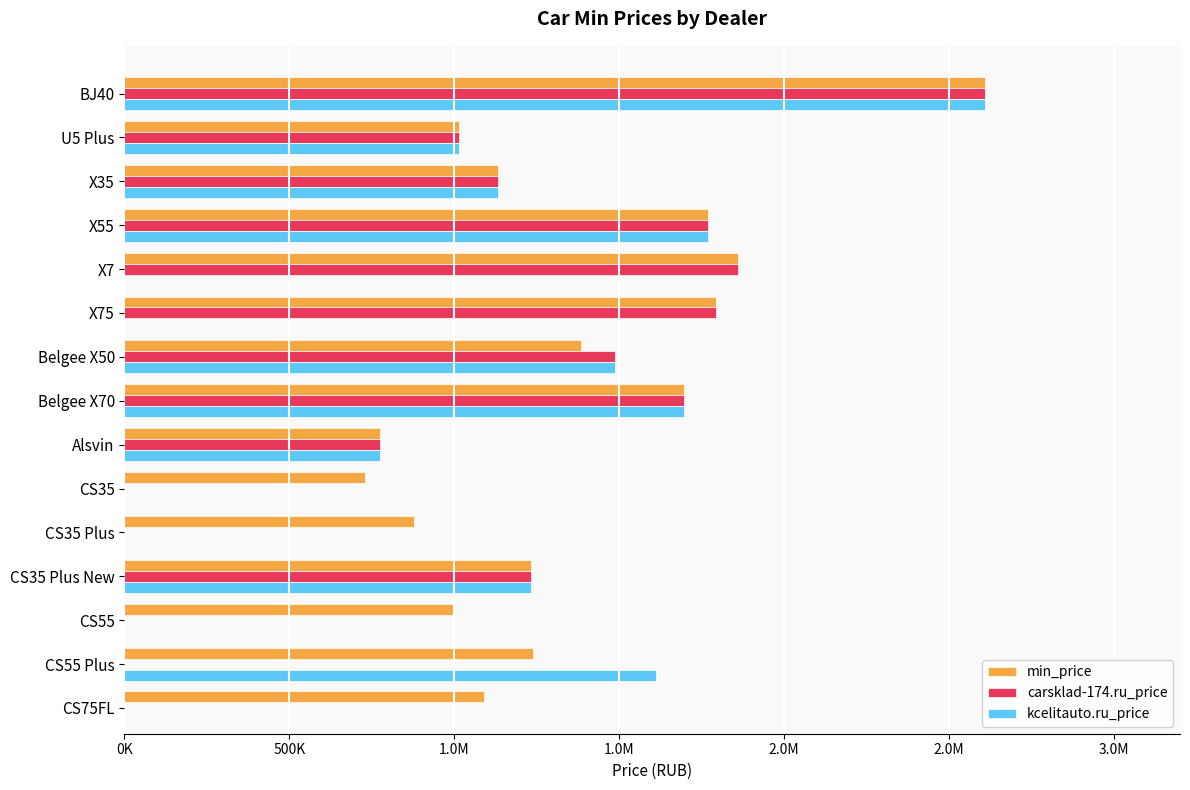

What value does the carsklad-174.ru_price series have at U5 Plus?

1013000.0